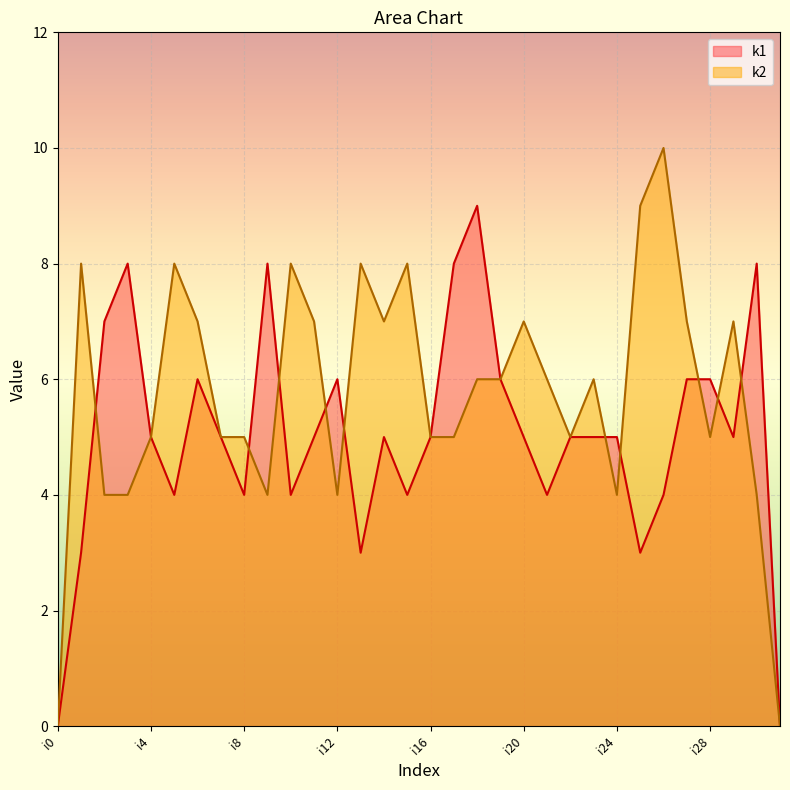

Which series has the widest spread of values?

k2